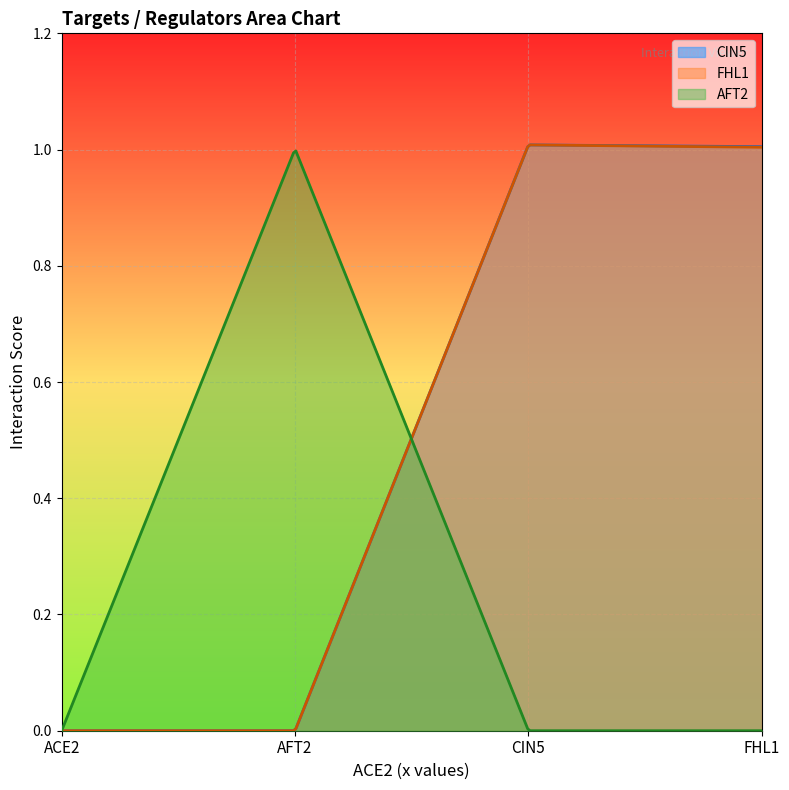

True or false: FHL1 and CIN5 intersect in this chart.

False